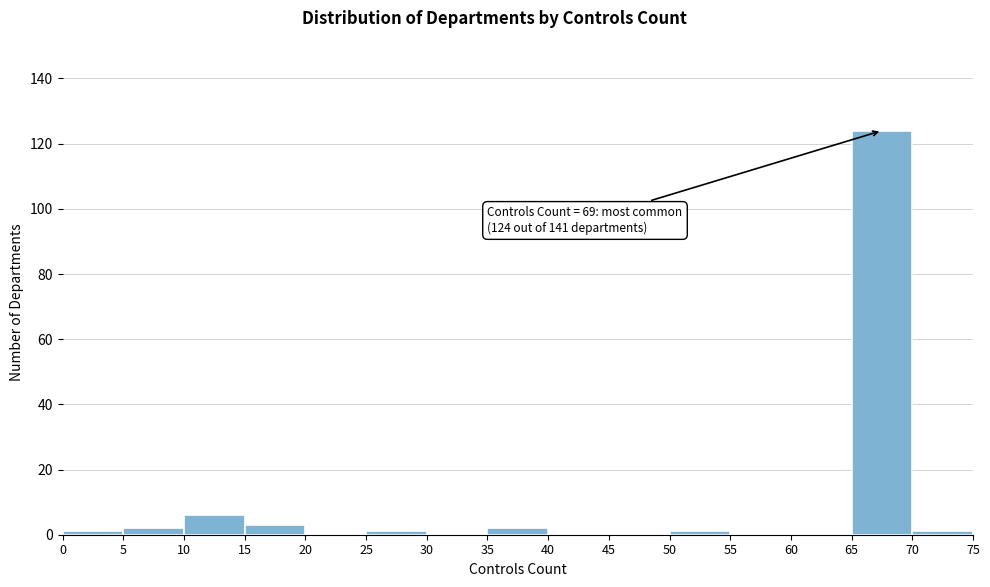

Over which range of the x-axis is the bar tallest?

65 to 70